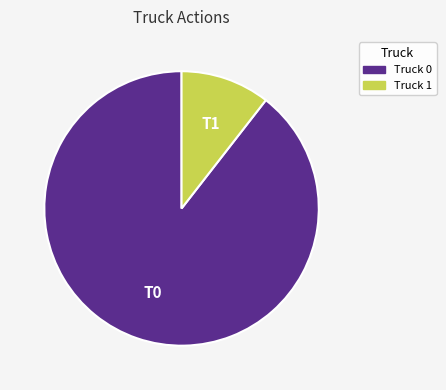

Between Truck 1 and Truck 0, which is larger?

Truck 0